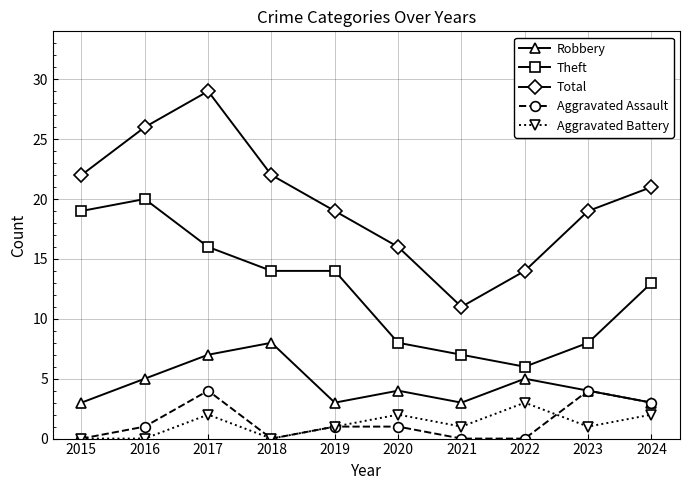

True or false: Aggravated Battery and Theft cross at least once.

False